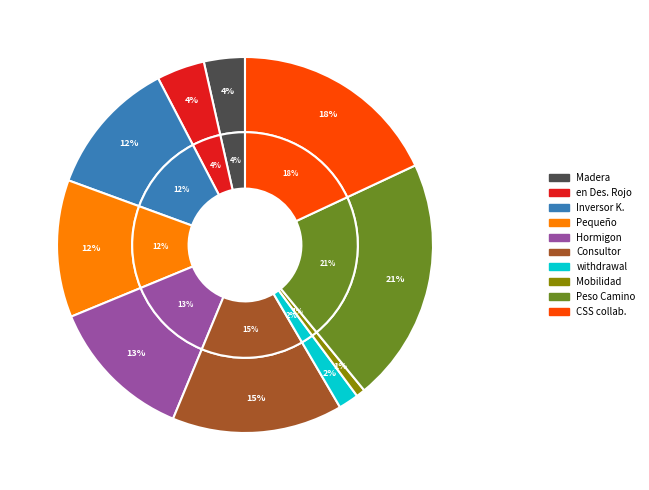

Which category has the biggest portion of the pie?

Peso Camino